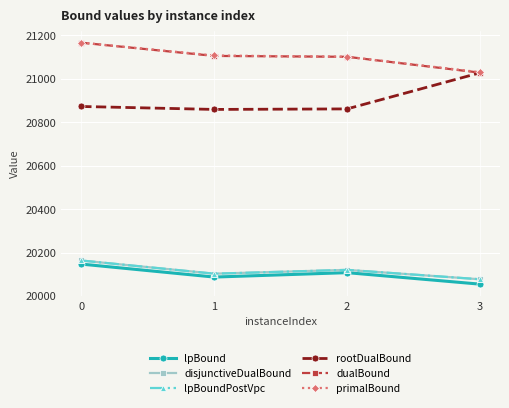

Does the chart have visible grid lines?

Yes